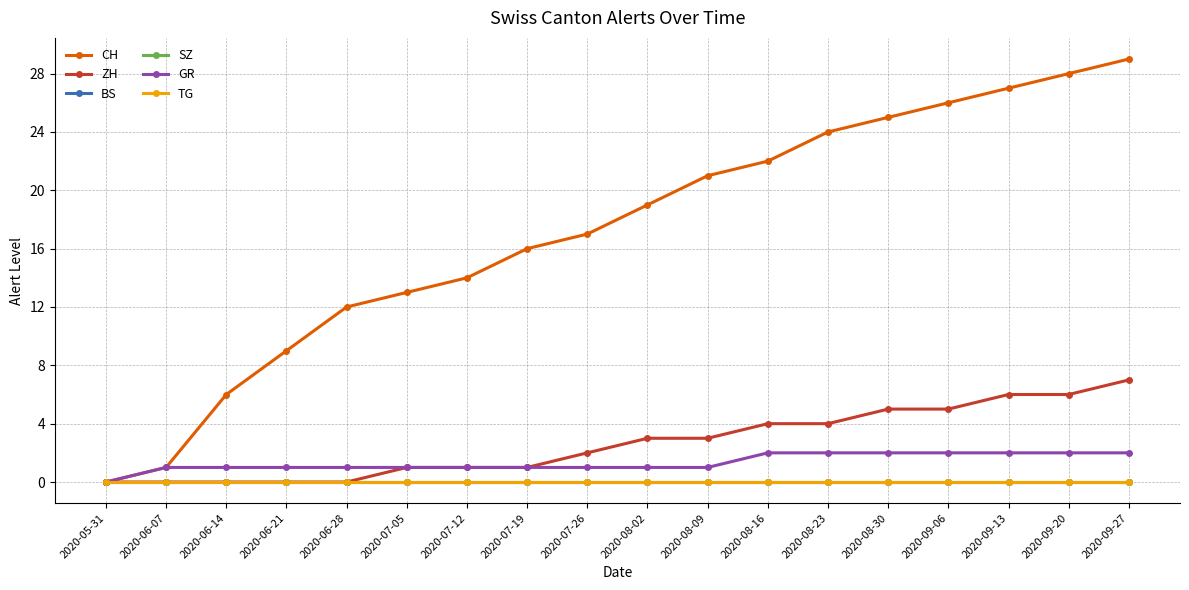

Rank the categories by SZ value from lowest to highest.

2020-05-31, 2020-06-07, 2020-06-14, 2020-06-21, 2020-06-28, 2020-07-05, 2020-07-12, 2020-07-19, 2020-07-26, 2020-08-02, 2020-08-09, 2020-08-16, 2020-08-23, 2020-08-30, 2020-09-06, 2020-09-13, 2020-09-20, 2020-09-27